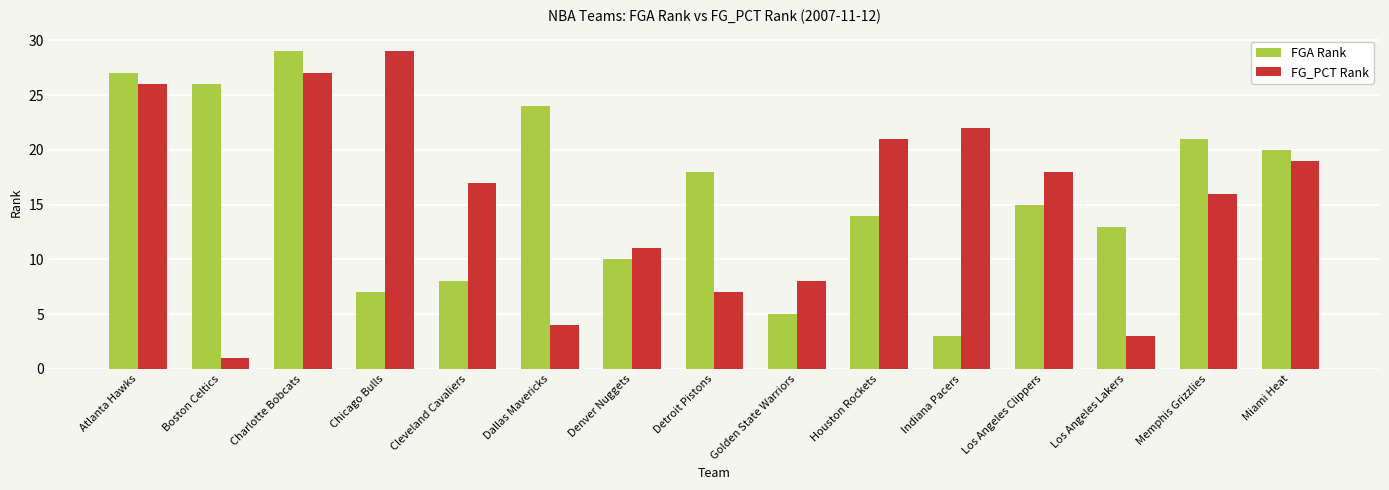

How many series are shown in this chart?

2